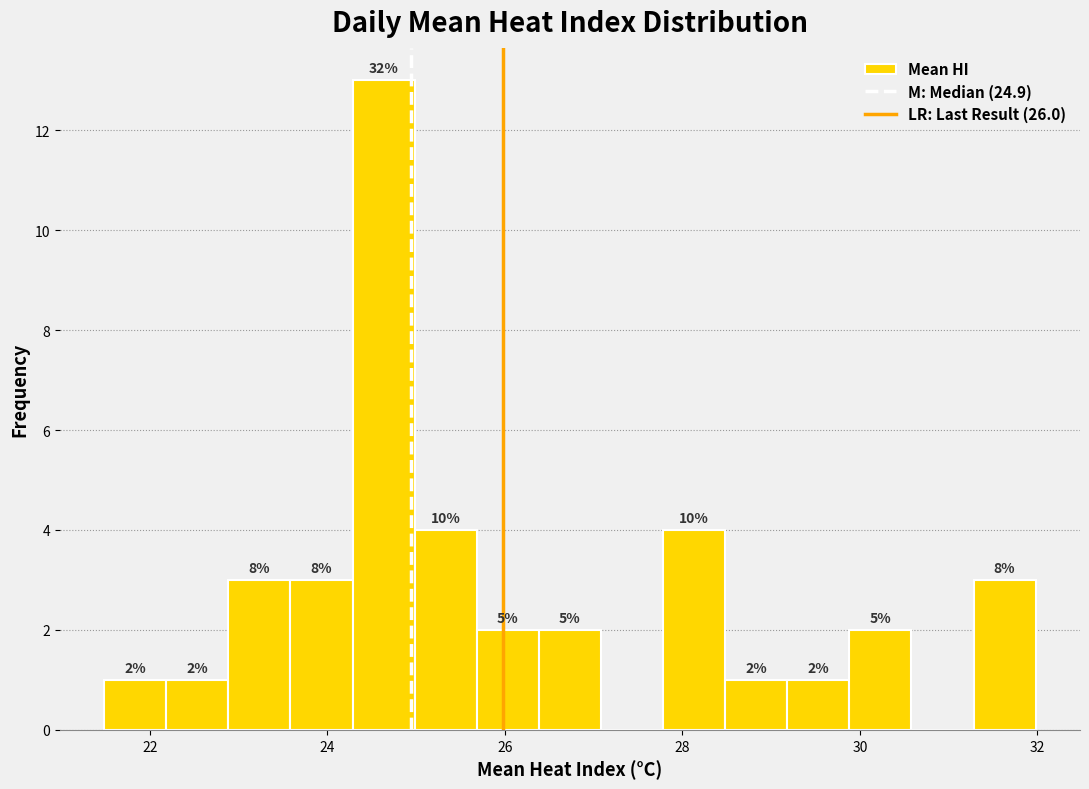

Around what value on the x-axis is the tallest bar? Give the approximate position of its centre, as read against the axis.

24.6